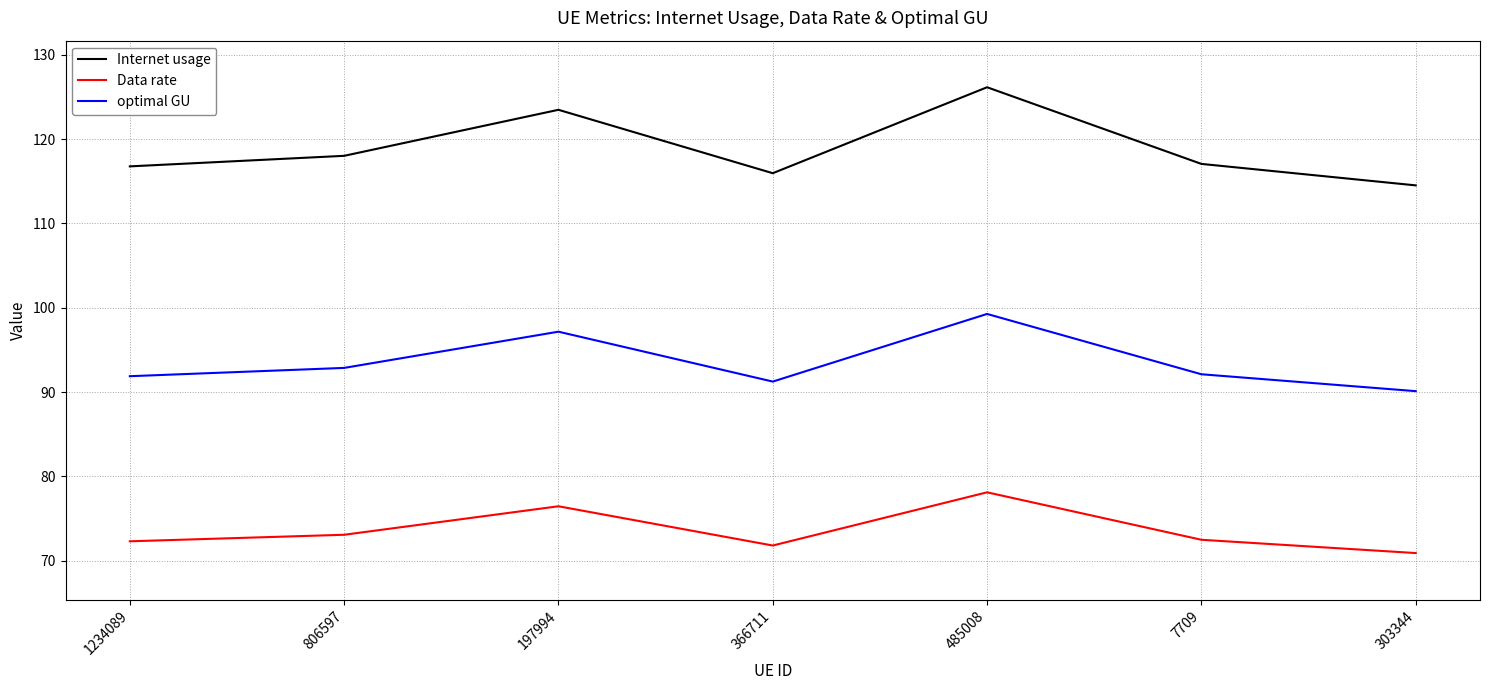

Count the number of data series in this chart.

3